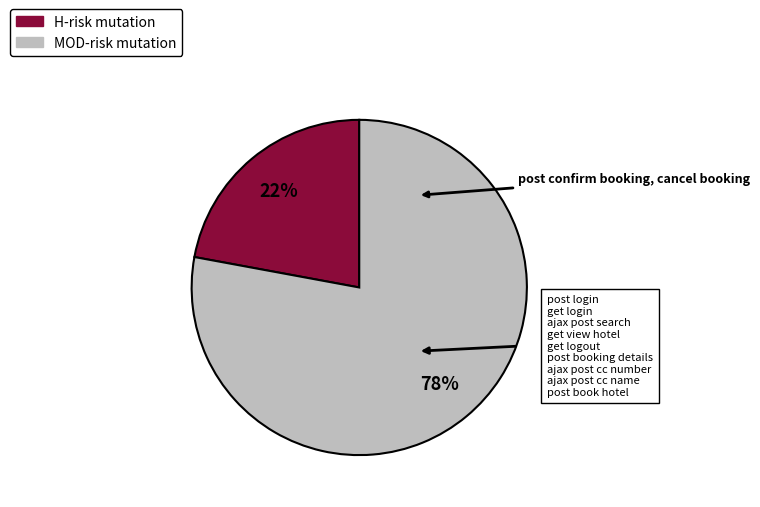

Rank the categories by value from highest to lowest.

MOD-risk mutation, H-risk mutation